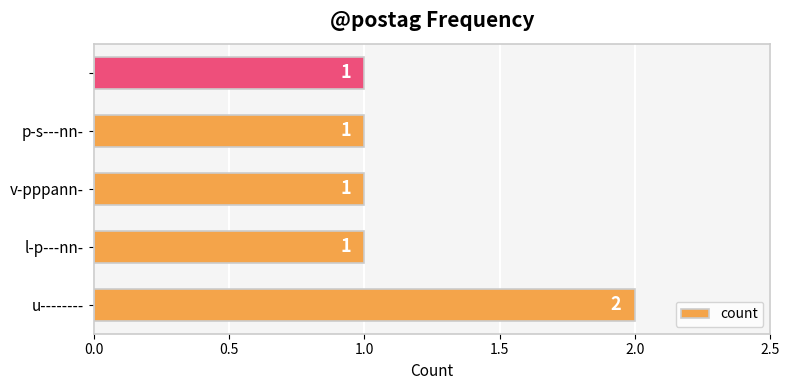

What is the sum of all values?

6